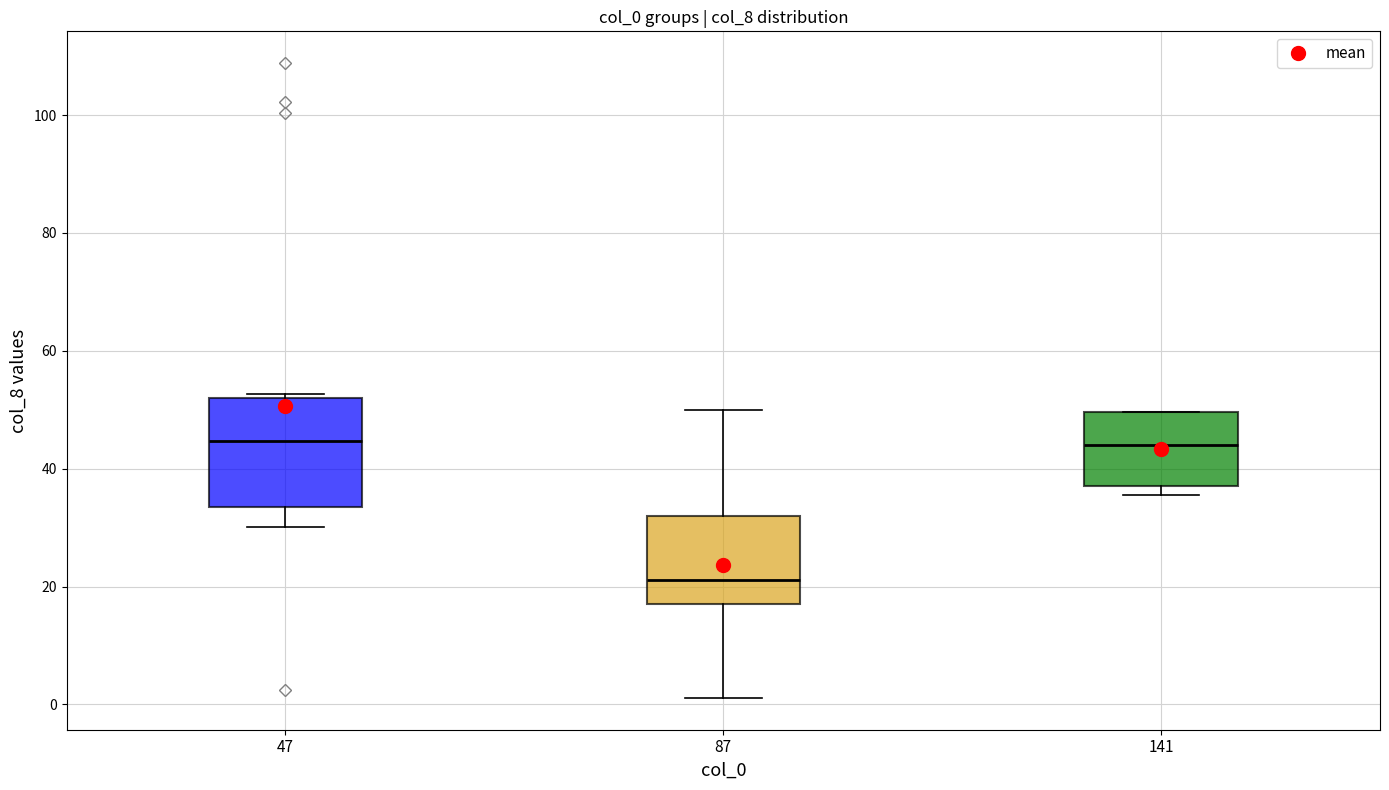

Reading left to right, read every box against the y-axis: the position of its median line, the range the box covers, and the ends of its whiskers. The values are not printed on the chart, so give them approximately, as read against the axis.

47: median 44, box 34 to 52, whiskers 30 to 52
87: median 22, box 16 to 32, whiskers 2 to 50
141: median 44, box 38 to 50, whiskers 36 to 50